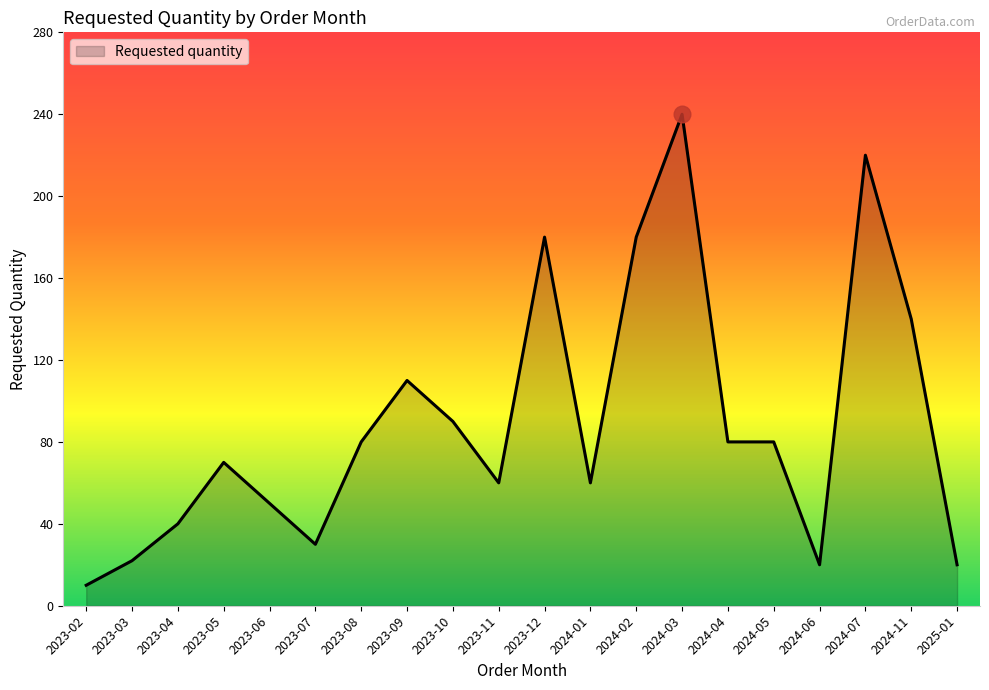

What is the difference between the values at 2023-10 and 2023-02?

80